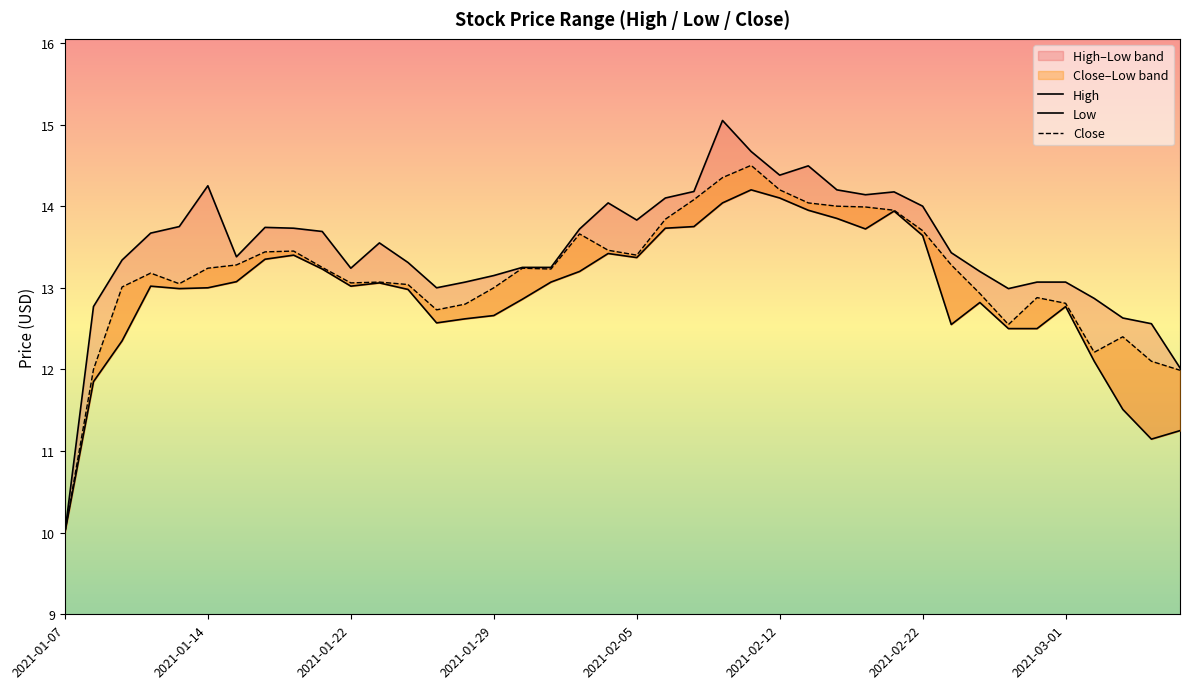

What is the sum of the Low values at 16 and 14?

25.5